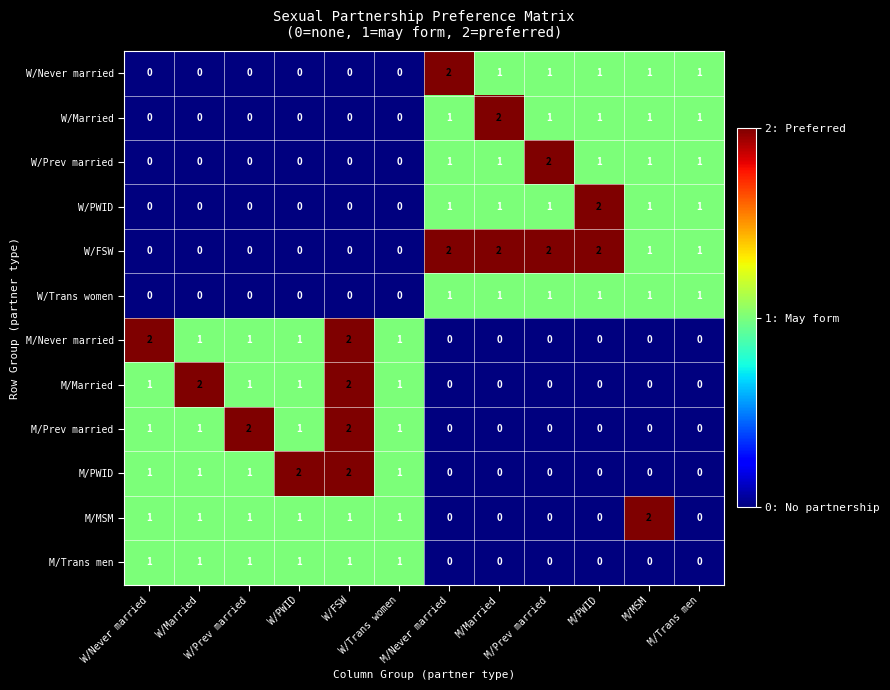

At how many categories does at least one series exceed 0?

12